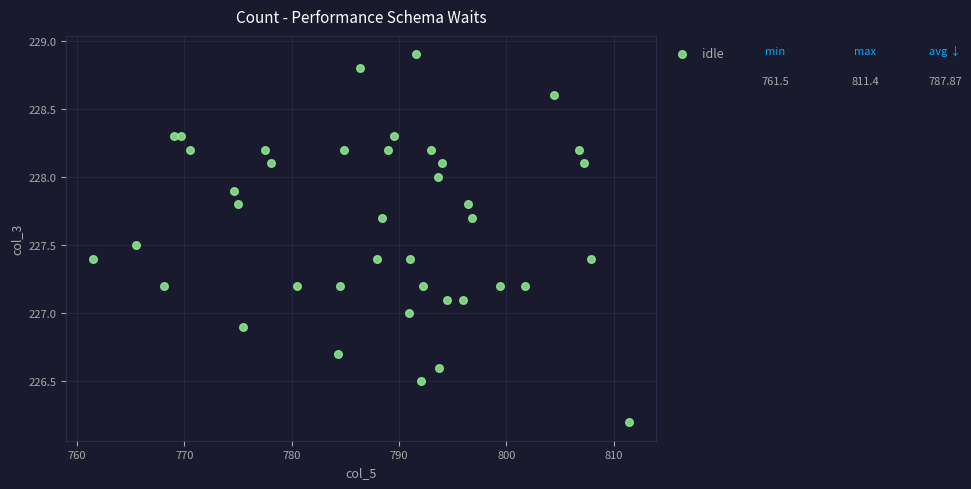

What is the range of X values (max minus min)?

49.9